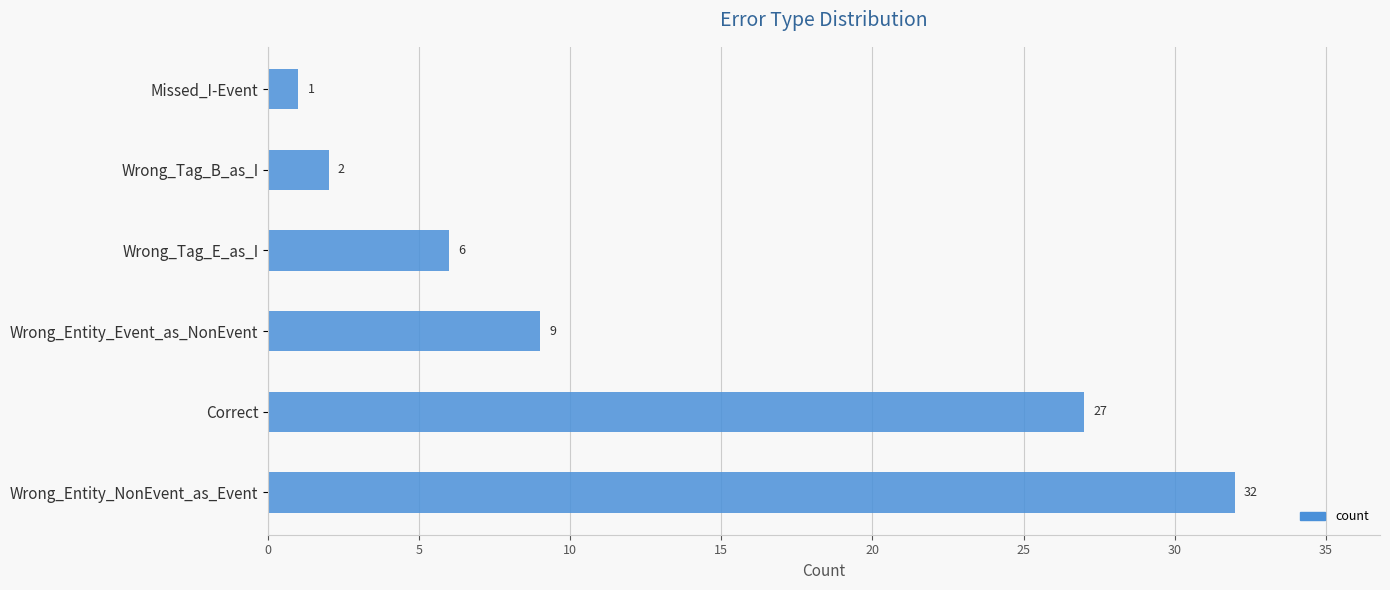

Is it true that the value at Wrong_Tag_E_as_I is 1?

False